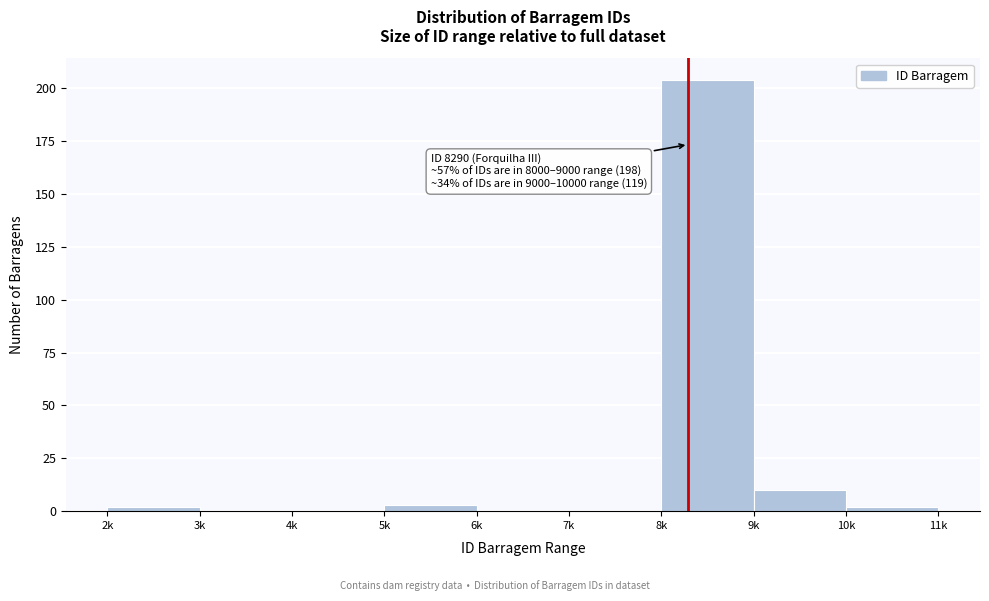

Reading left to right, what are all the values shown in this chart?

2k=2	3k=0	4k=0	5k=3	6k=0	7k=0	8k=204	9k=10	10k=2